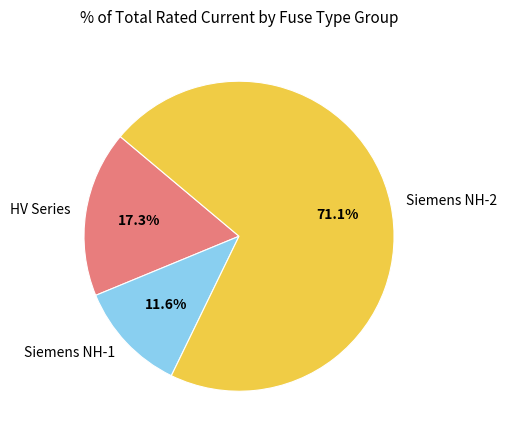

Is HV Series the majority of the pie?

No